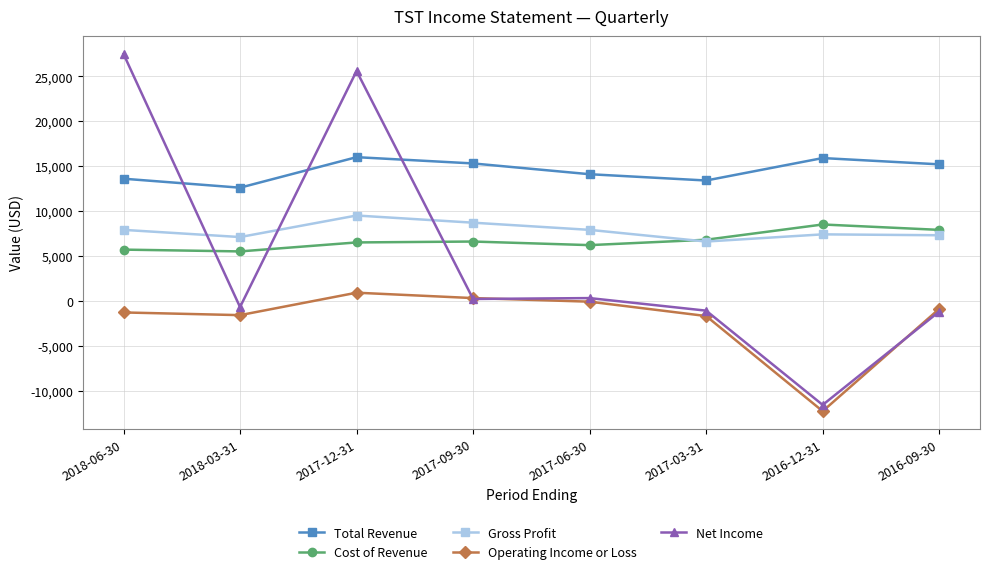

True or false: Gross Profit and Net Income cross at least once.

True